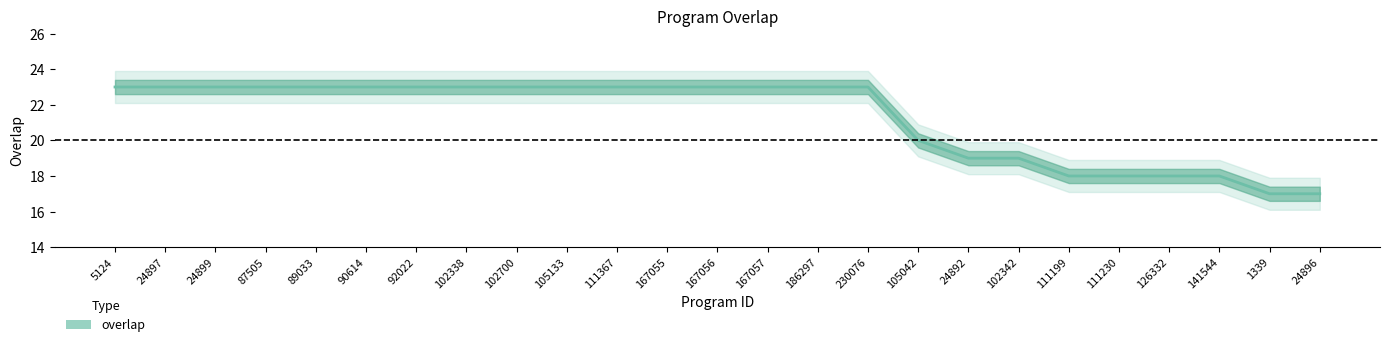

Reading left to right, list all the values displayed in this chart.

23	23	23	23	23	23	23	23	23	23	23	23	23	23	23	23	20	19	19	18	18	18	18	17	17